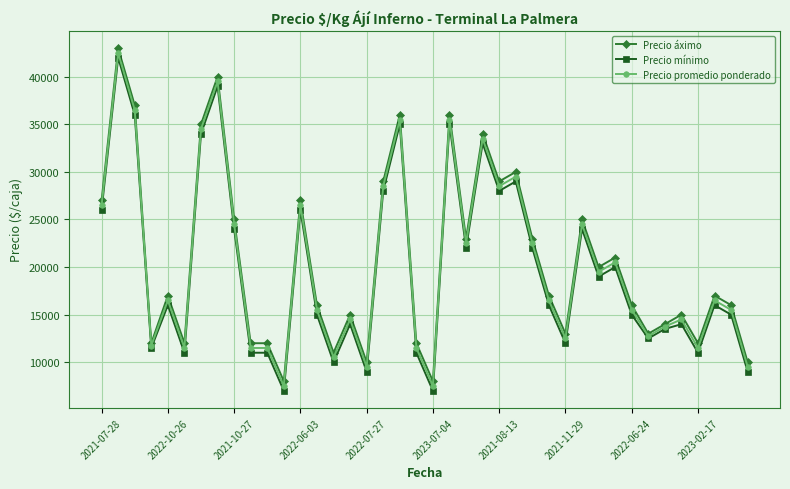

What is the difference between the maximum and minimum values in the Precio áximo series?

35000